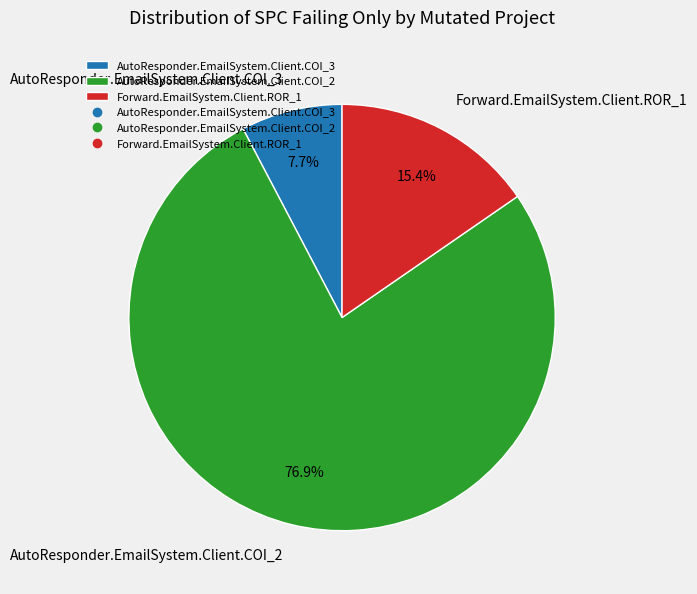

Which slice is the smallest?

AutoResponder.EmailSystem.Client.COI_3